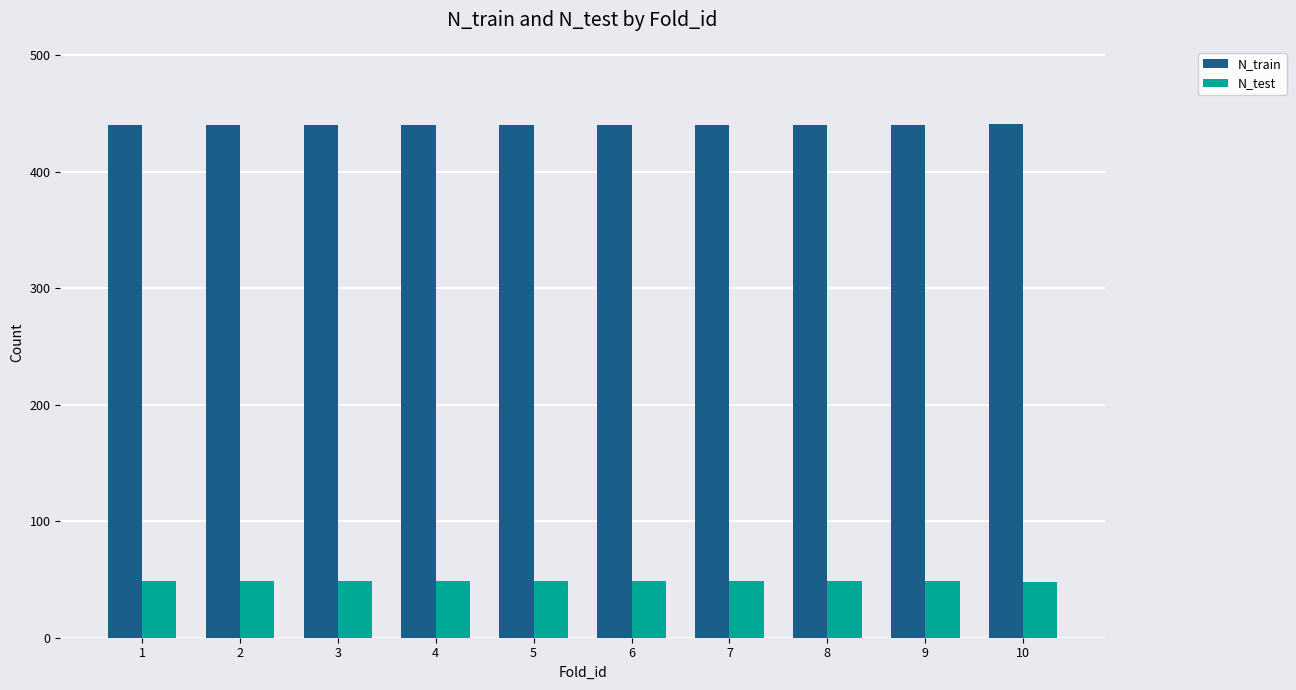

Is the value of N_train at 8 greater than the value of N_test at 5?

Yes